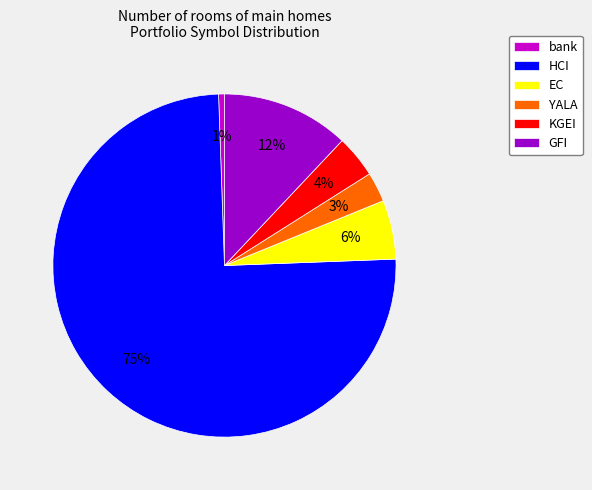

Count the number of slices in the pie.

6